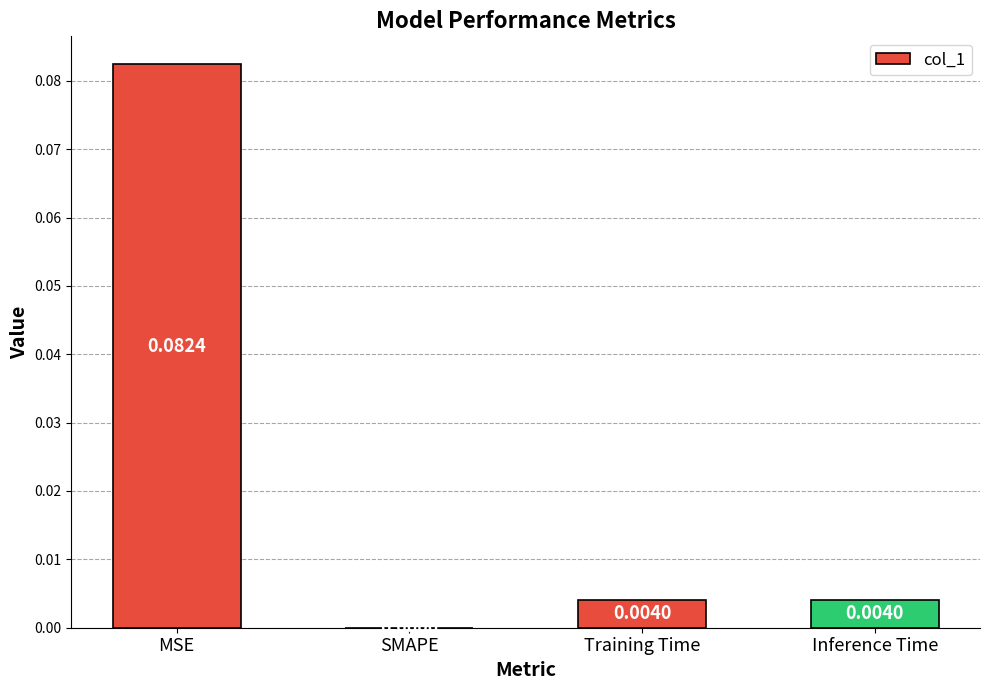

Where is the data nearest to the value 0?

SMAPE